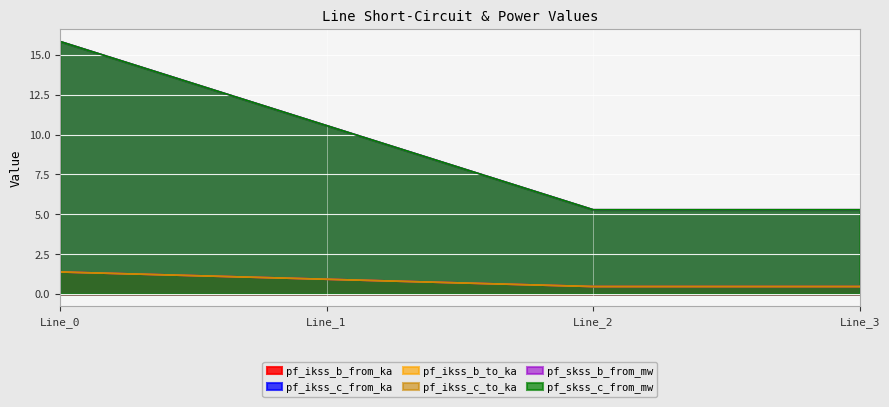

Which series changed the most between Line_0 and Line_3?

pf_skss_c_from_mw